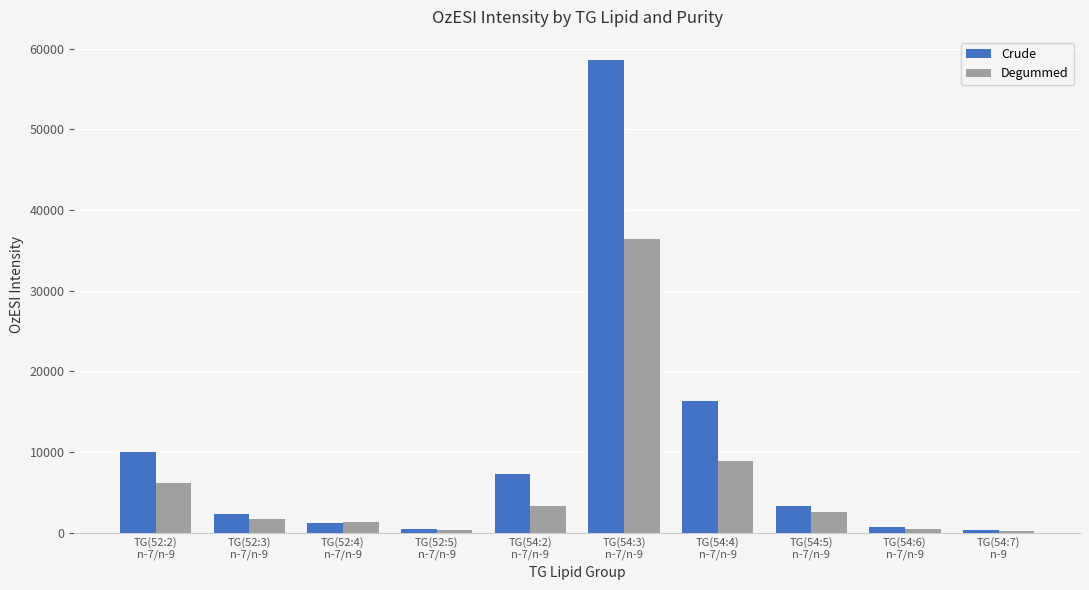

What is the difference between the Degummed values at TG(54:4)
n-7/n-9 and TG(54:3)
n-7/n-9?

27580